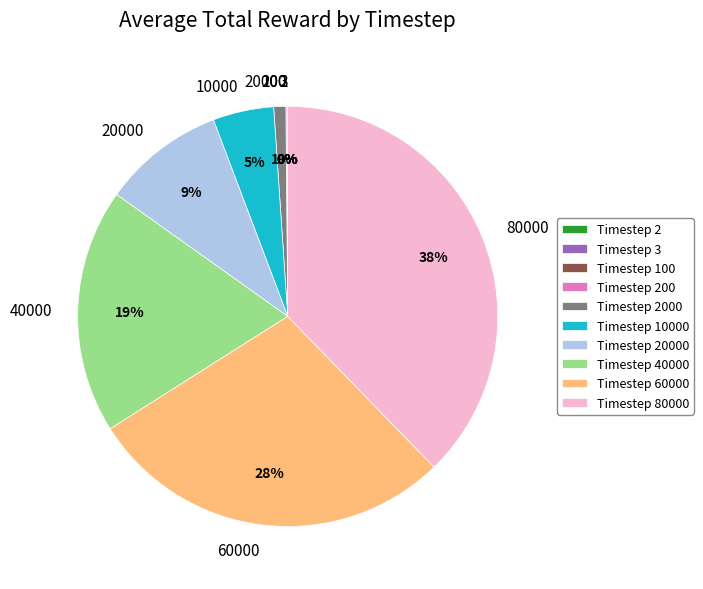

Is there any slice that represents more than half of the pie?

No